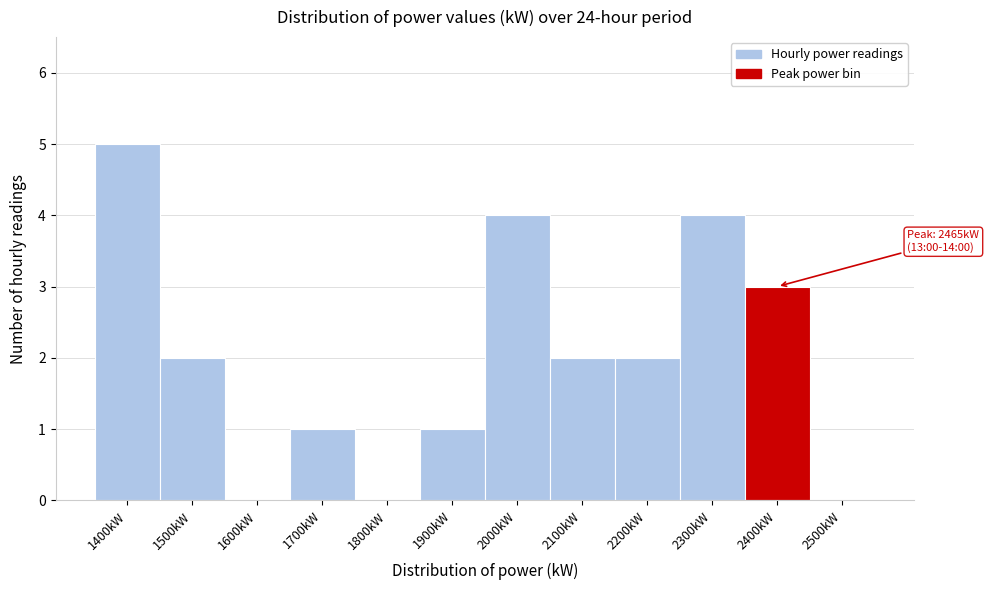

Reading left to right, list all the values displayed in this chart.

1400kW=5	1500kW=2	1600kW=0	1700kW=1	1800kW=0	1900kW=1	2000kW=4	2100kW=2	2200kW=2	2300kW=4	2400kW=3	2500kW=0